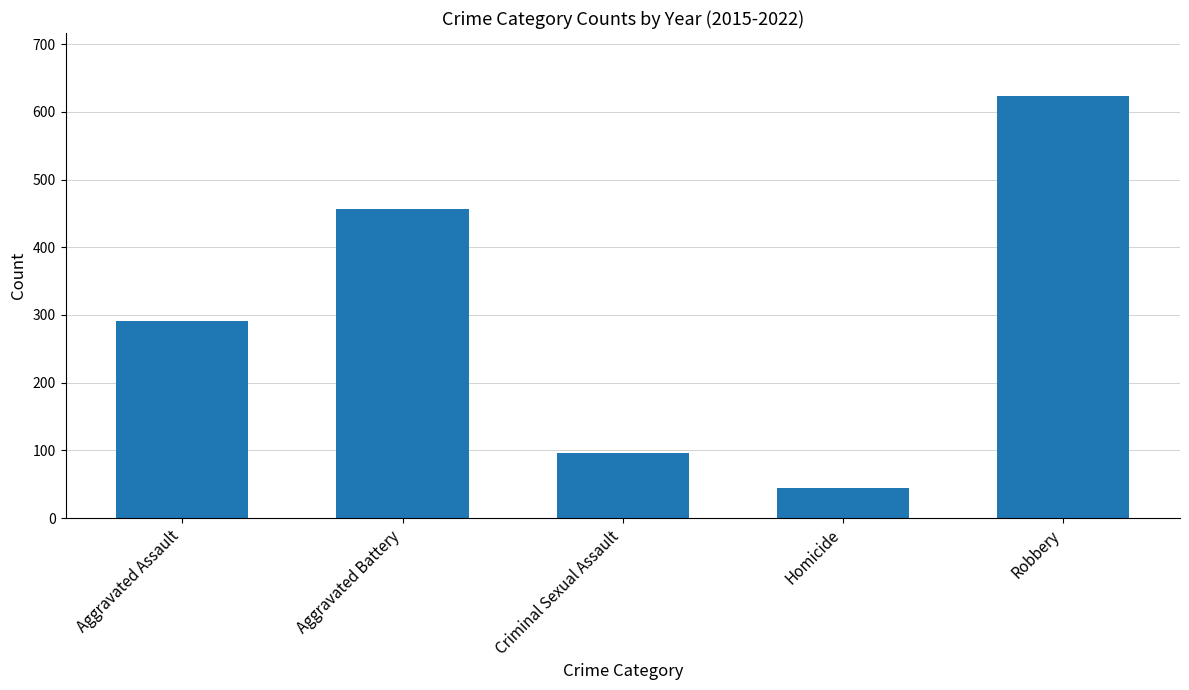

List the labels in order of value, largest first.

Robbery, Aggravated Battery, Aggravated Assault, Criminal Sexual Assault, Homicide